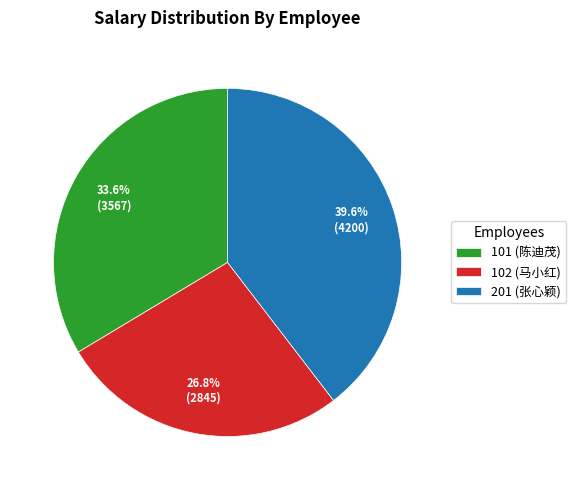

Does any single category account for the majority?

No